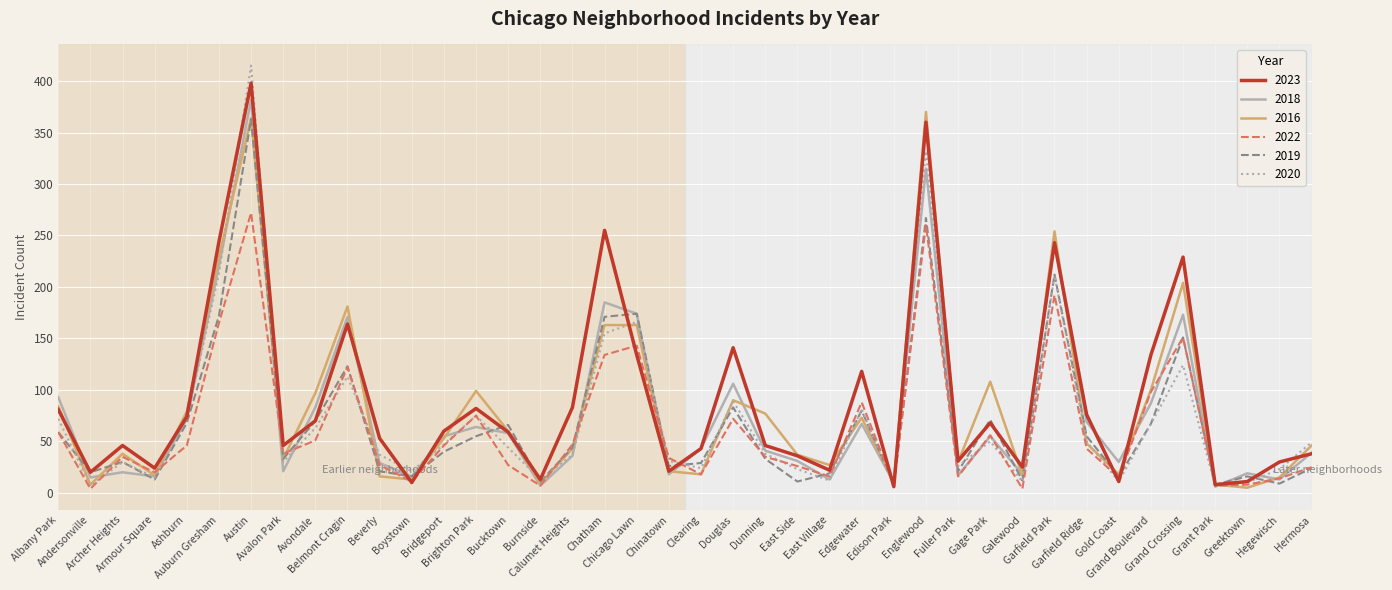

What is the highest value of the 2019 series?

363